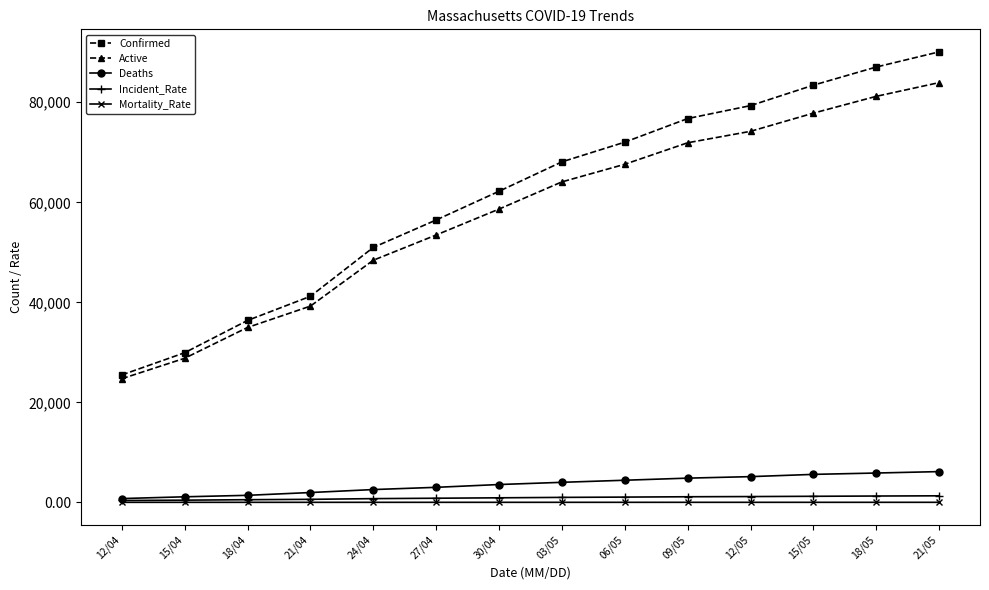

At how many categories does at least one series exceed 13405?

14